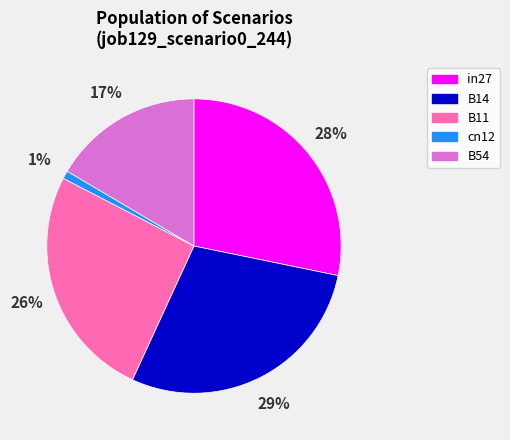

To the nearest percent, what is the difference between the largest and smallest slice percentages?

28%